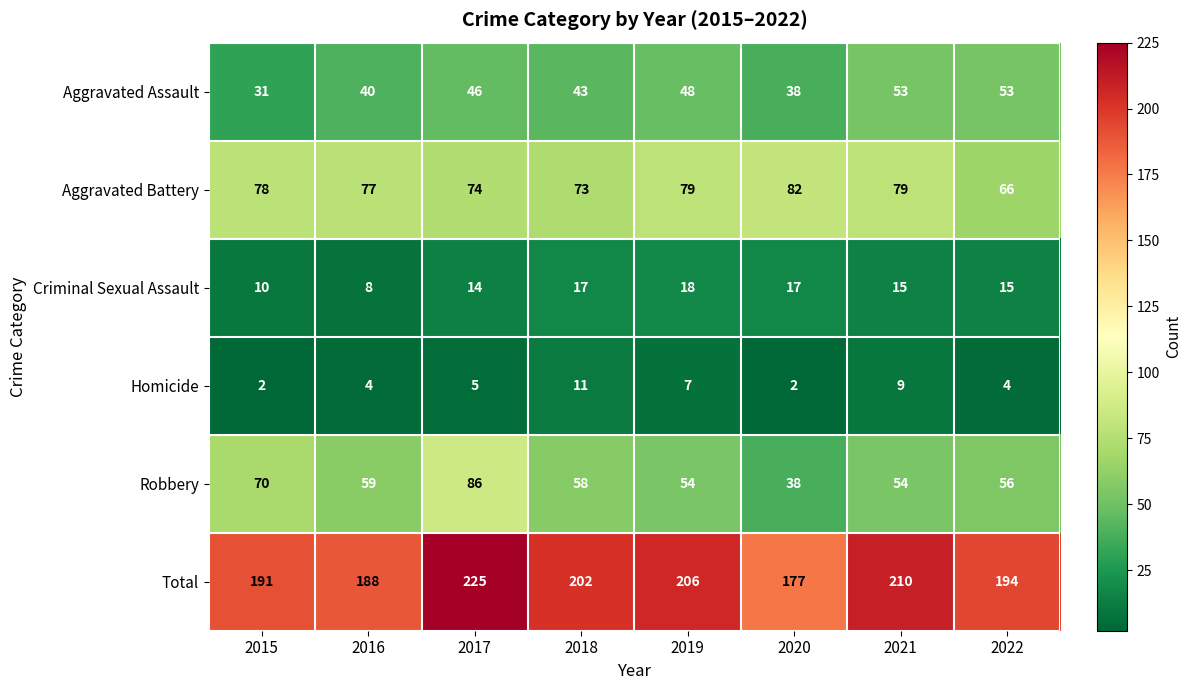

What is the total value across all series at 2021?

420